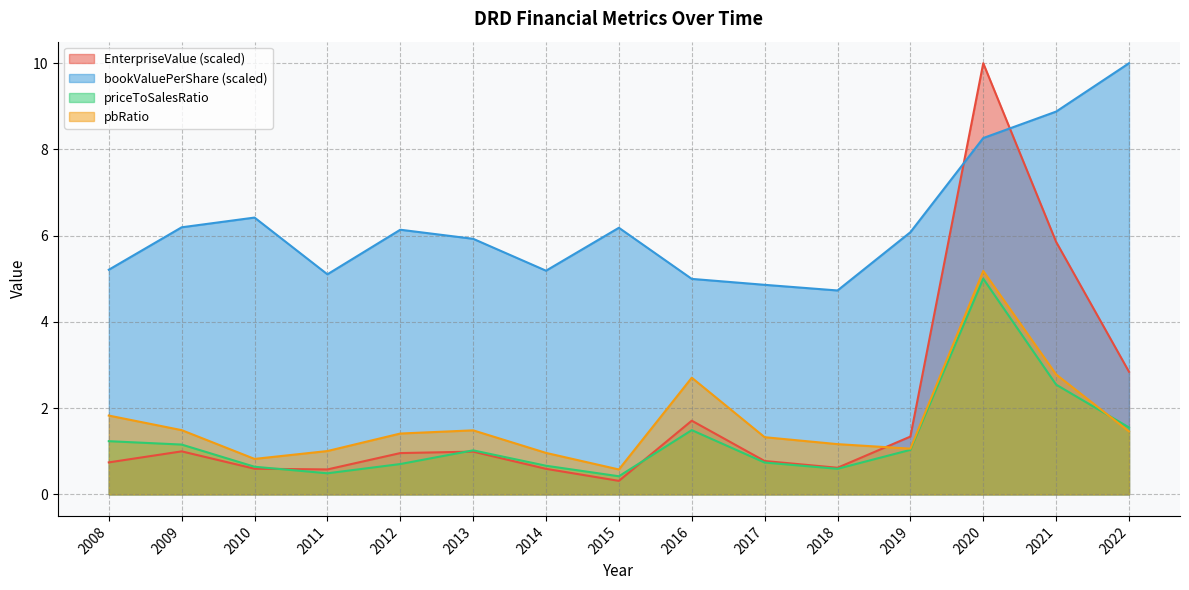

True or false: EnterpriseValue and bookValuePerShare cross at least once.

True